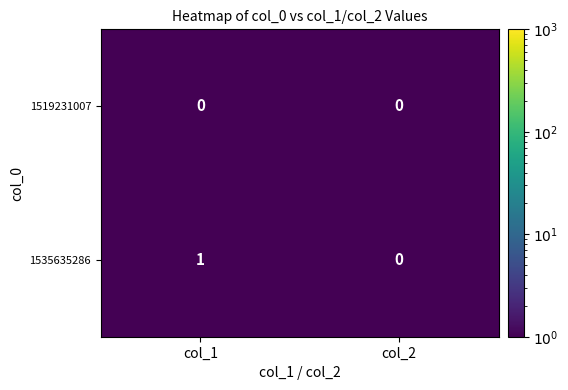

What is the total value across all series at col_1?

1